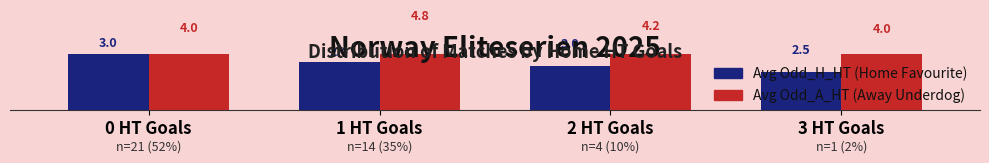

Is the value of Avg Odd_H_HT at 2 HT Goals greater than the value of Avg Odd_A_HT at 3 HT Goals?

No